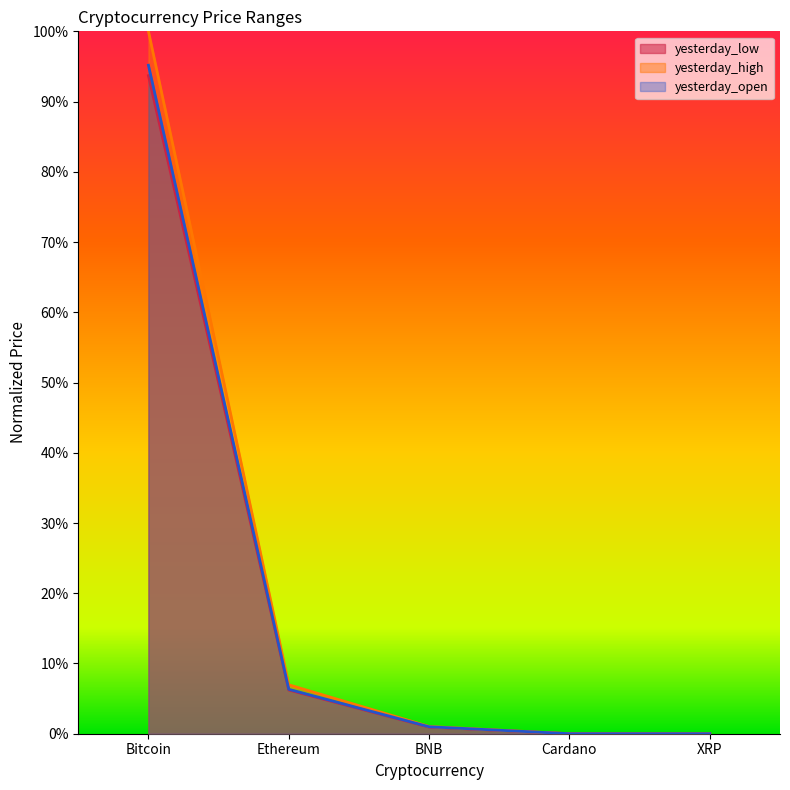

What position from the right is Bitcoin?

5